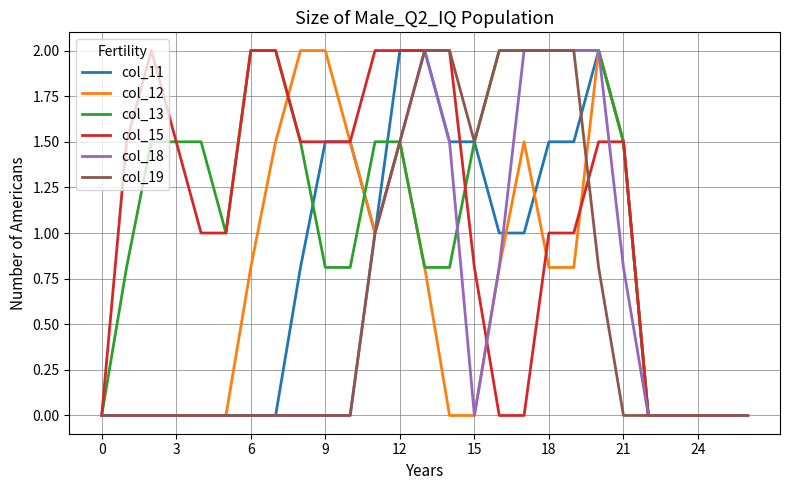

What is the maximum value for col_19?

2.0